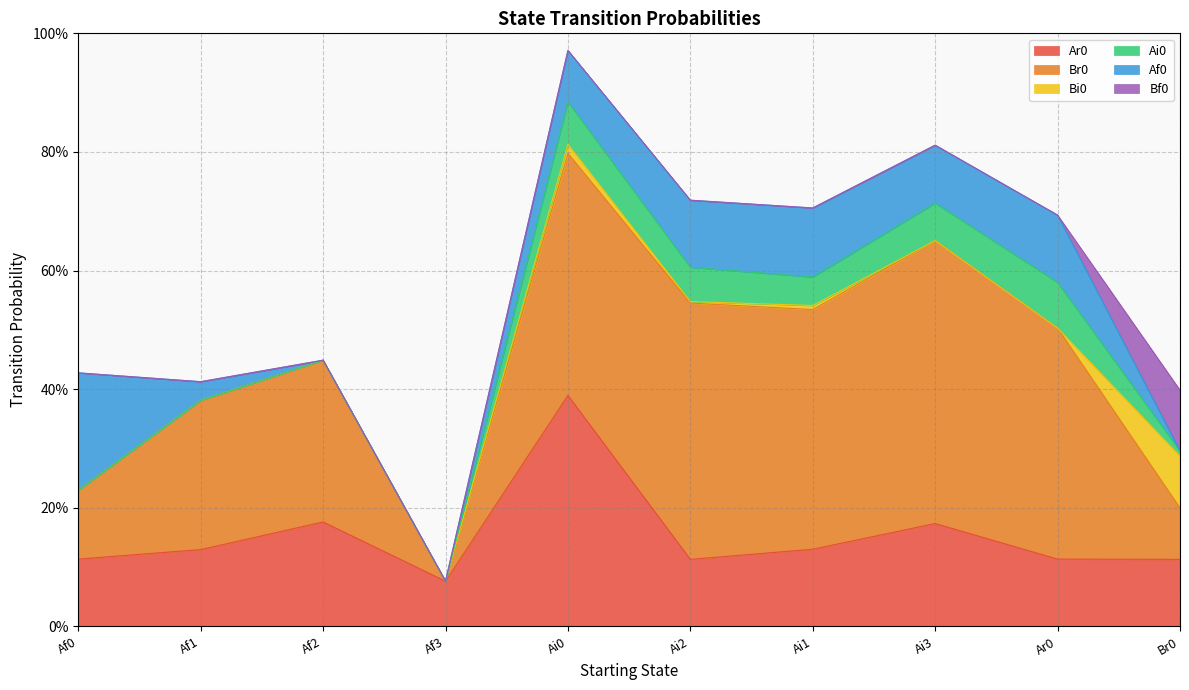

True or false: Br0 and Bf0 intersect in this chart.

True